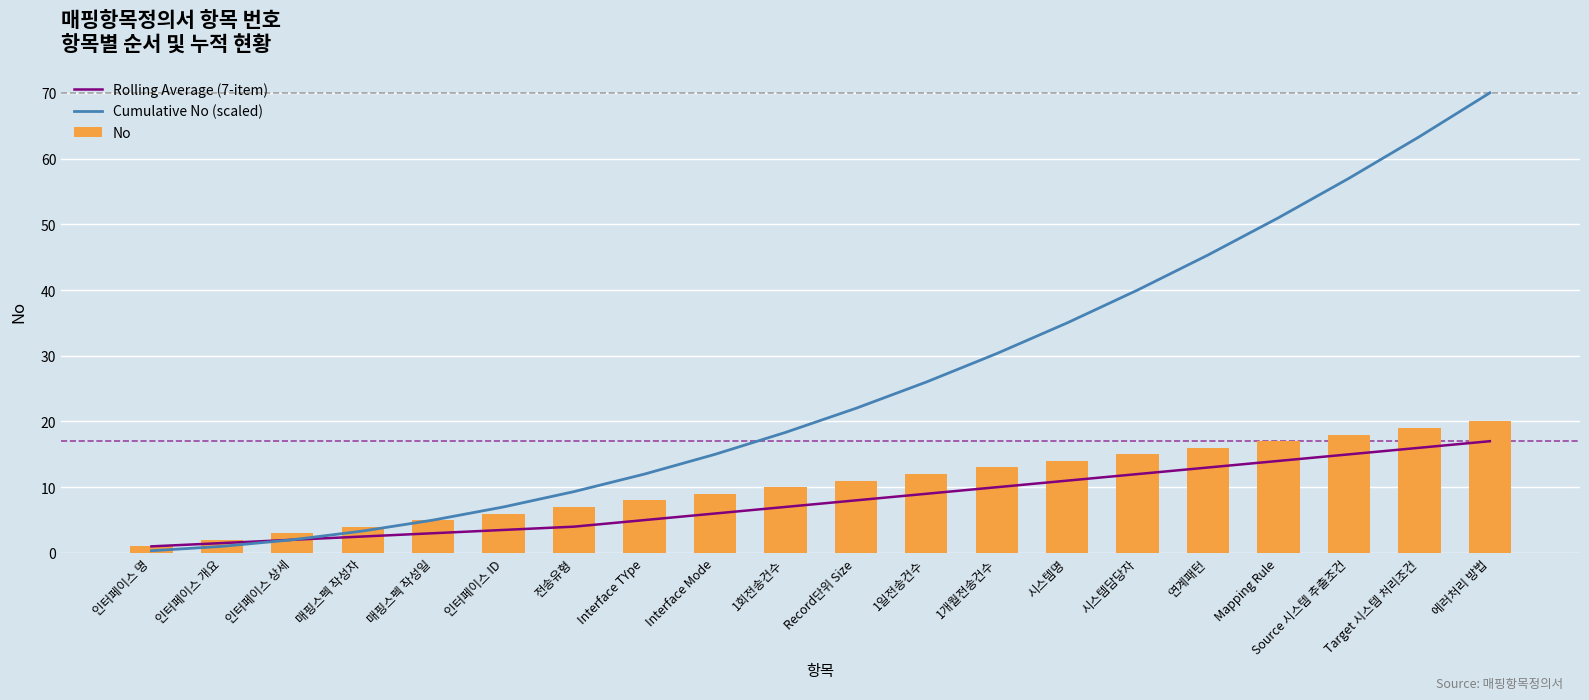

What is the label of the 5th bar from the right?

연계패턴